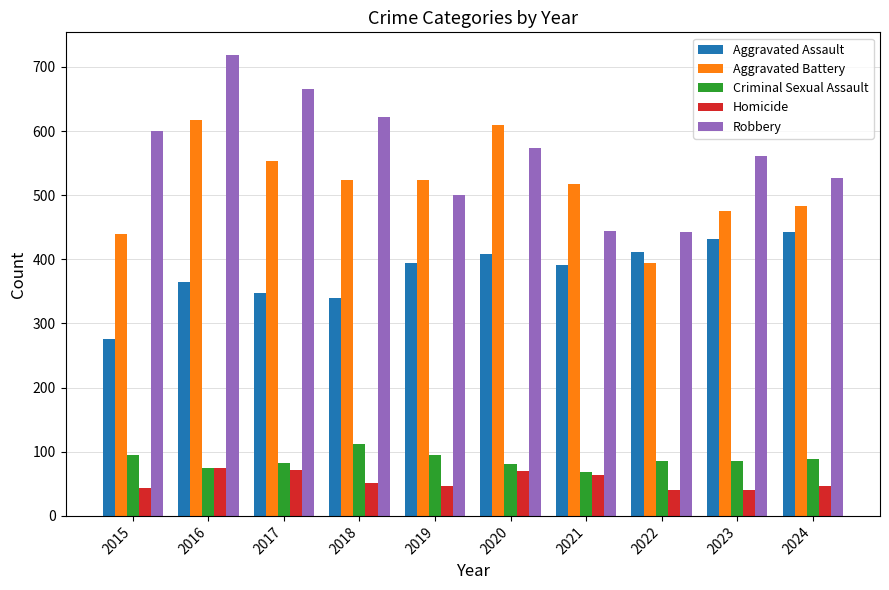

Which category has the lowest value in the Criminal Sexual Assault series?

2021